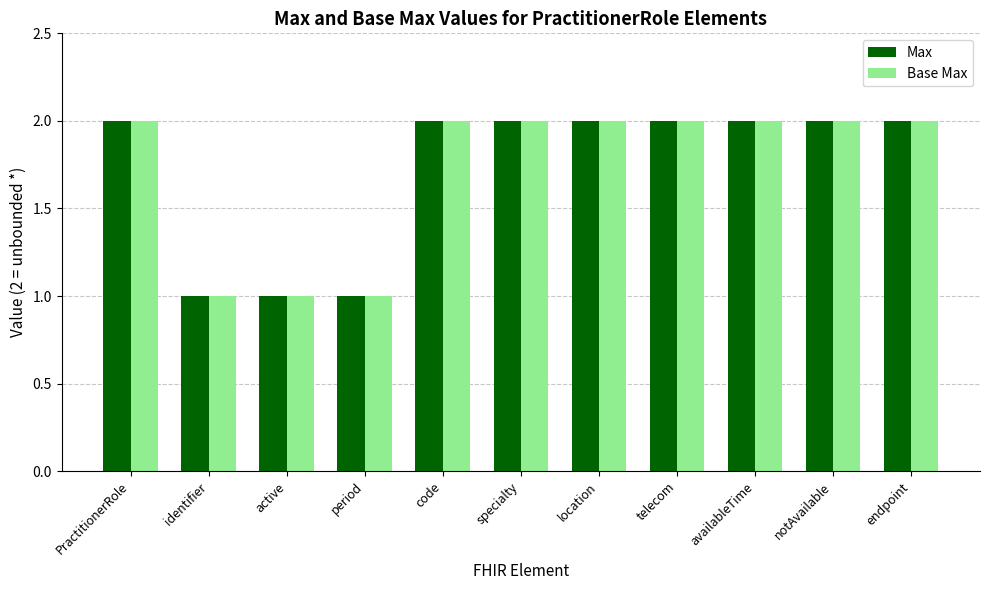

How many groups of bars are there?

11